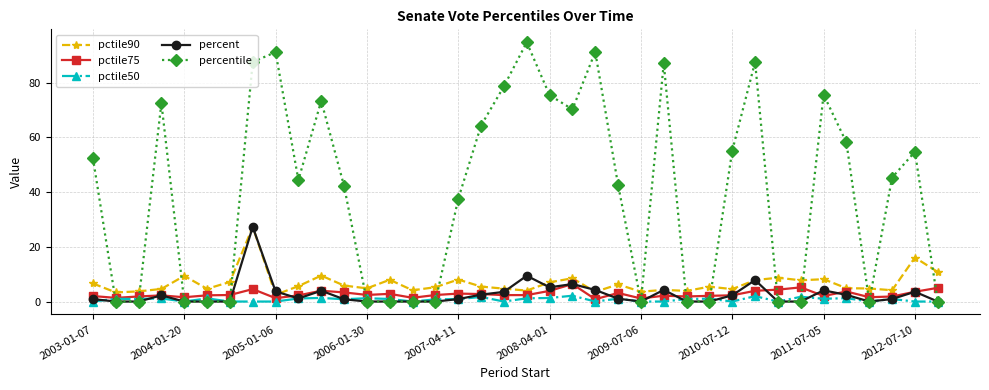

What is the value of the pctile75 point at the 12th from the left?

3.3